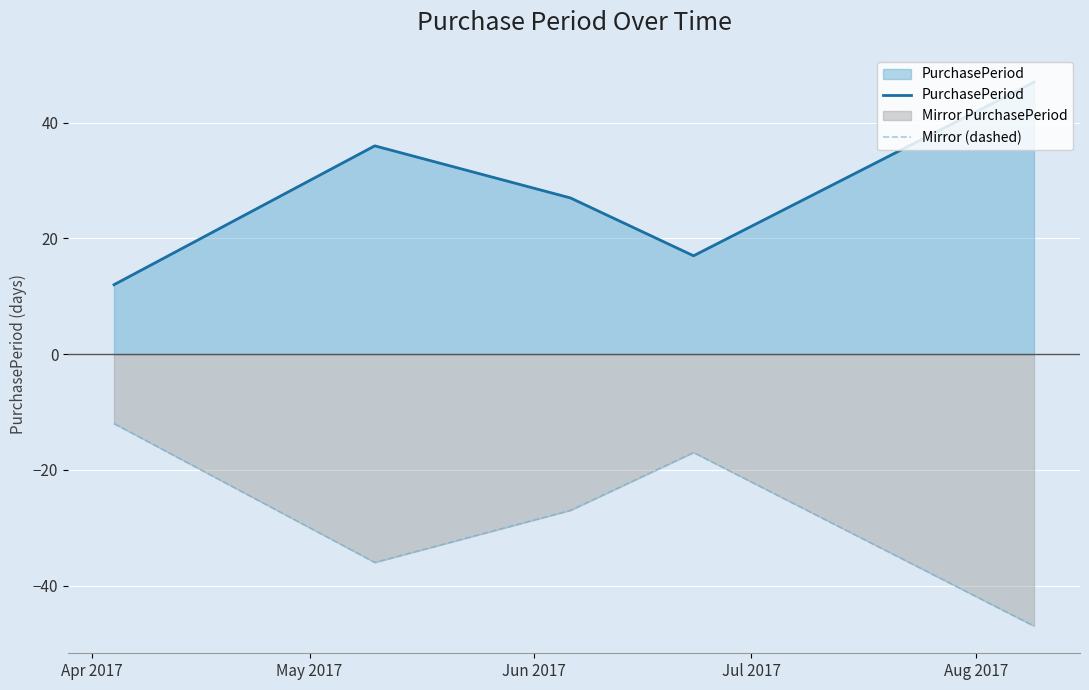

Reading right to left, list all the values displayed in this chart.

PurchasePeriod: 47	17	27	36	12
Mirror (dashed): -47	-17	-27	-36	-12